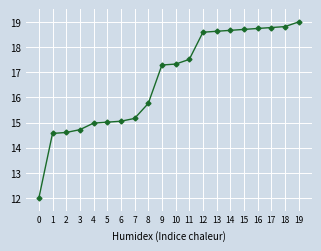

How many values are below 17?

9